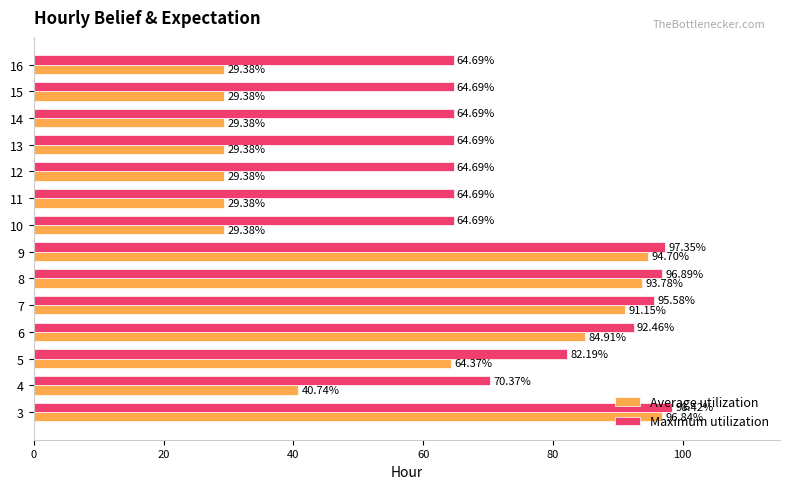

Which series has the largest total across all categories?

Maximum utilization